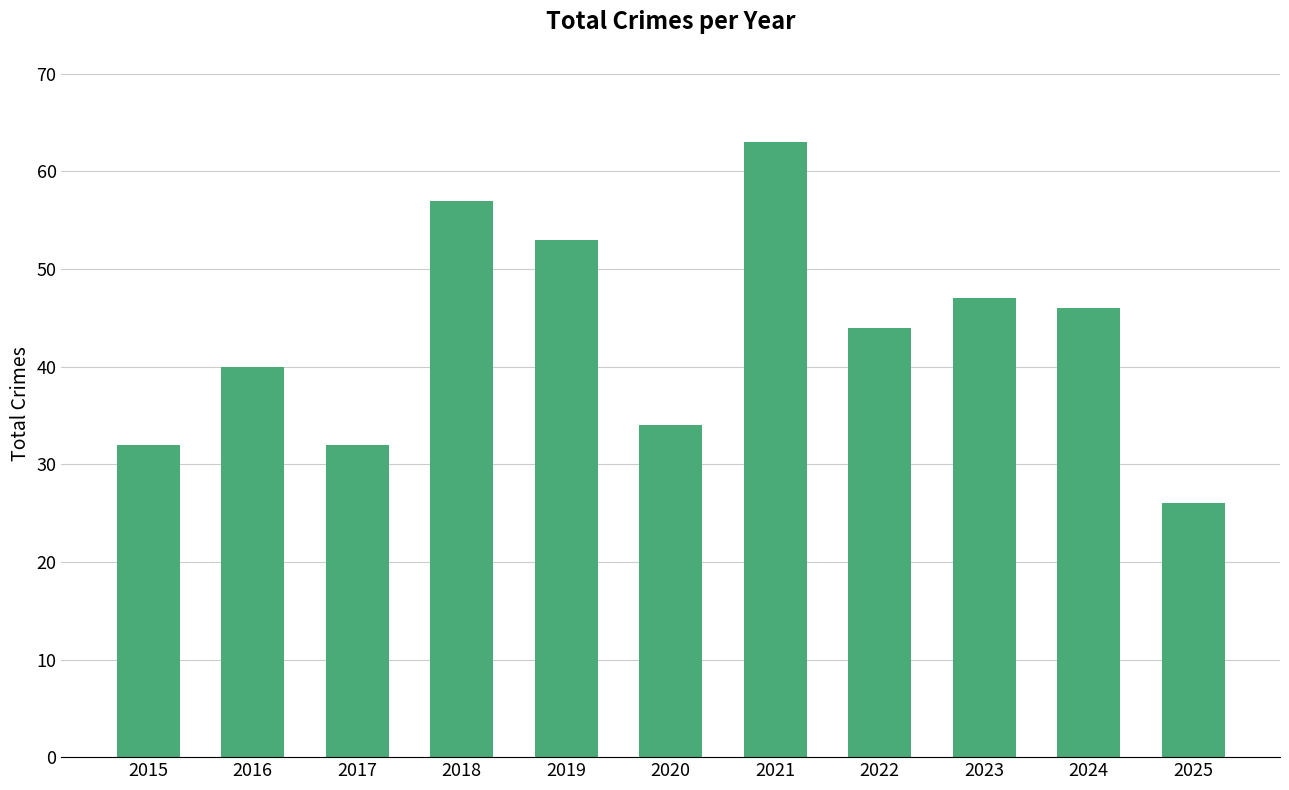

Approximately how many times larger is the value at 2024 compared to 2015?

1.4